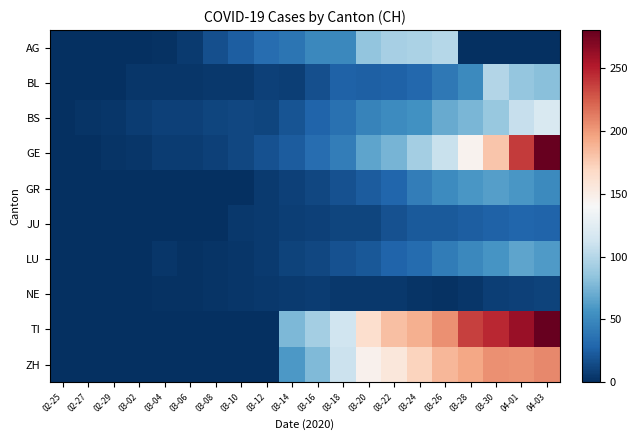

Reading left to right, extract all data points from this chart.

AG: 02-25=0	02-27=0	02-29=1	03-02=1	03-04=2	03-06=6	03-08=17	03-10=25	03-12=33	03-14=38	03-16=50	03-18=50	03-20=85	03-22=94	03-24=96	03-26=100	03-28=0	03-30=0	04-01=0	04-03=0
BL: 02-25=1	02-27=1	02-29=1	03-02=4	03-04=4	03-06=4	03-08=5	03-10=5	03-12=9	03-14=8	03-16=17	03-18=27	03-20=26	03-22=27	03-24=30	03-26=40	03-28=51	03-30=99	04-01=86	04-03=82
BS: 02-25=0	02-27=3	02-29=4	03-02=7	03-04=9	03-06=9	03-08=11	03-10=13	03-12=12	03-14=19	03-16=28	03-18=36	03-20=47	03-22=52	03-24=55	03-26=69	03-28=76	03-30=87	04-01=108	04-03=119
GE: 02-25=0	02-27=1	02-29=3	03-02=4	03-04=7	03-06=7	03-08=9	03-10=13	03-12=18	03-14=23	03-16=33	03-18=43	03-20=66	03-22=75	03-24=92	03-26=109	03-28=145	03-30=179	04-01=238	04-03=313
GR: 02-25=0	02-27=0	02-29=0	03-02=0	03-04=0	03-06=0	03-08=0	03-10=0	03-12=6	03-14=9	03-16=13	03-18=18	03-20=24	03-22=29	03-24=43	03-26=52	03-28=58	03-30=63	04-01=59	04-03=51
JU: 02-25=0	02-27=1	02-29=1	03-02=1	03-04=1	03-06=1	03-08=1	03-10=5	03-12=6	03-14=8	03-16=9	03-18=11	03-20=12	03-22=18	03-24=22	03-26=22	03-28=25	03-30=27	04-01=29	04-03=28
LU: 02-25=0	02-27=0	02-29=0	03-02=1	03-04=4	03-06=2	03-08=3	03-10=4	03-12=6	03-14=10	03-16=13	03-18=18	03-20=21	03-22=28	03-24=32	03-26=42	03-28=50	03-30=57	04-01=66	04-03=61
NE: 02-25=0	02-27=0	02-29=0	03-02=0	03-04=2	03-06=2	03-08=3	03-10=4	03-12=5	03-14=6	03-16=7	03-18=5	03-20=5	03-22=5	03-24=3	03-26=2	03-28=4	03-30=8	04-01=9	04-03=10
TI: 02-25=0	02-27=0	02-29=0	03-02=0	03-04=0	03-06=0	03-08=0	03-10=0	03-12=0	03-14=77	03-16=92	03-18=112	03-20=163	03-22=182	03-24=190	03-26=204	03-28=236	03-30=246	04-01=261	04-03=285
ZH: 02-25=0	02-27=0	02-29=0	03-02=0	03-04=0	03-06=0	03-08=0	03-10=0	03-12=0	03-14=60	03-16=78	03-18=110	03-20=146	03-22=156	03-24=171	03-26=187	03-28=194	03-30=204	04-01=203	04-03=207